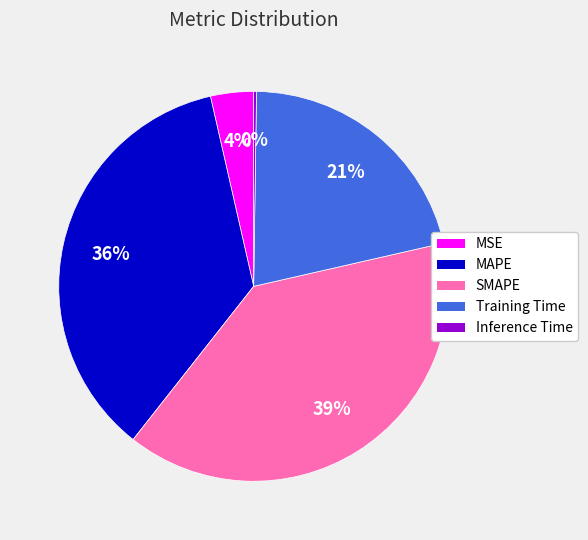

What percentage is the MAPE slice, to the nearest percent?

36%